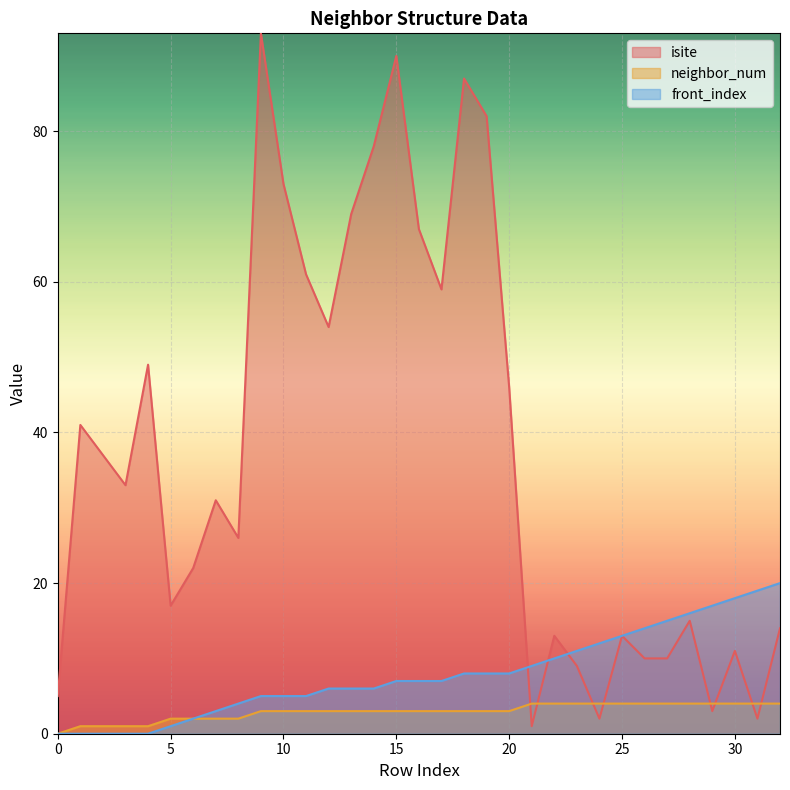

How many data points in isite are above 31?

16